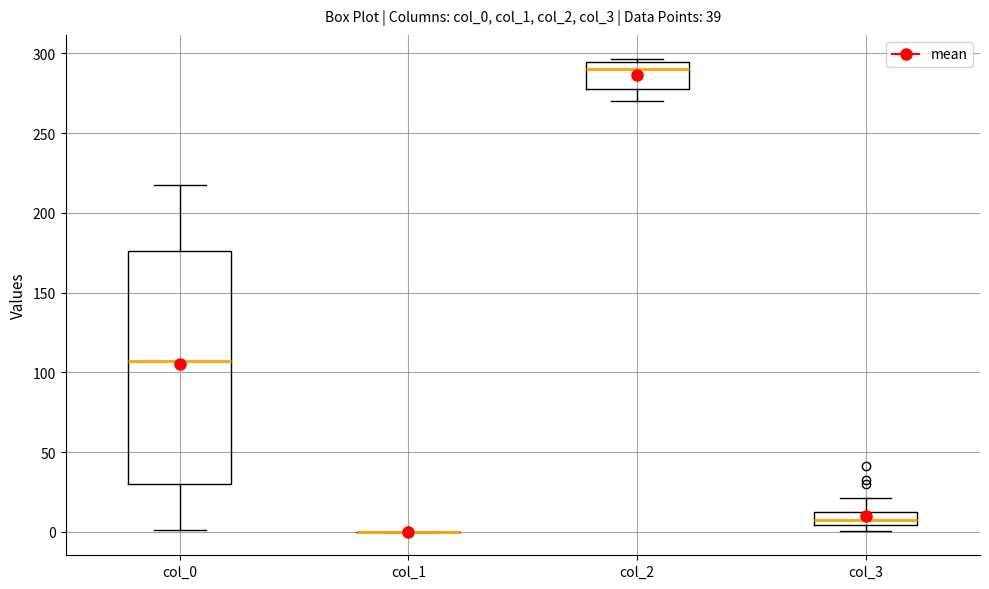

Which box is the tallest, from its lower edge to its upper edge?

col_0